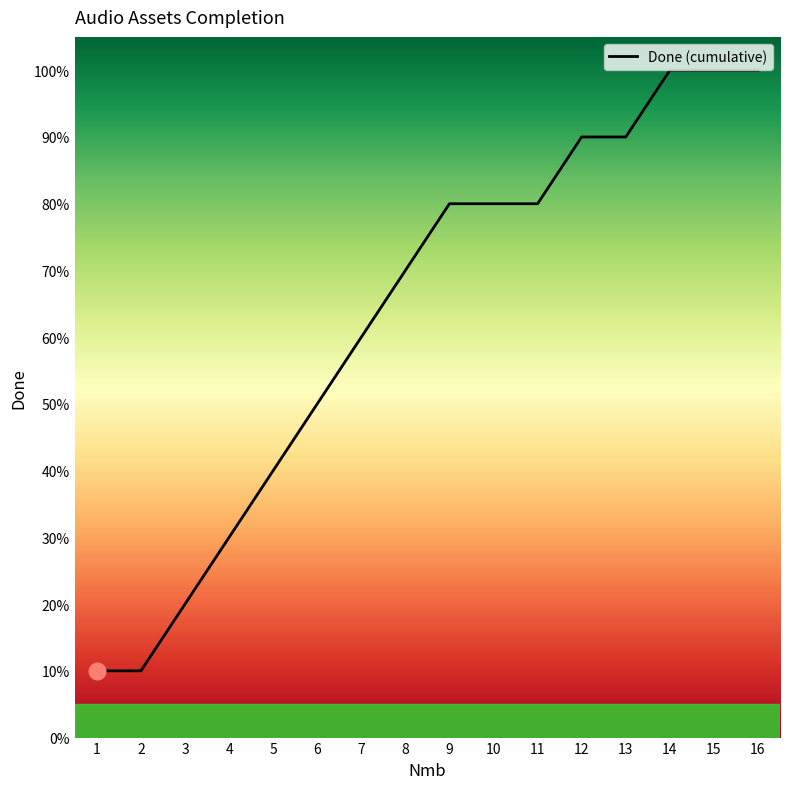

What is the difference between the values at 9 and 15?

0.2